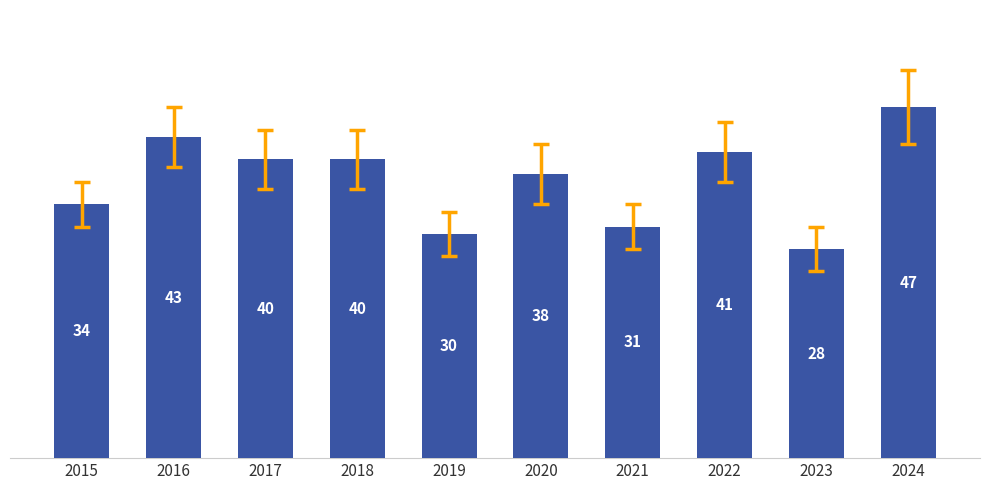

Between 2017 and 2020, which is larger?

2017